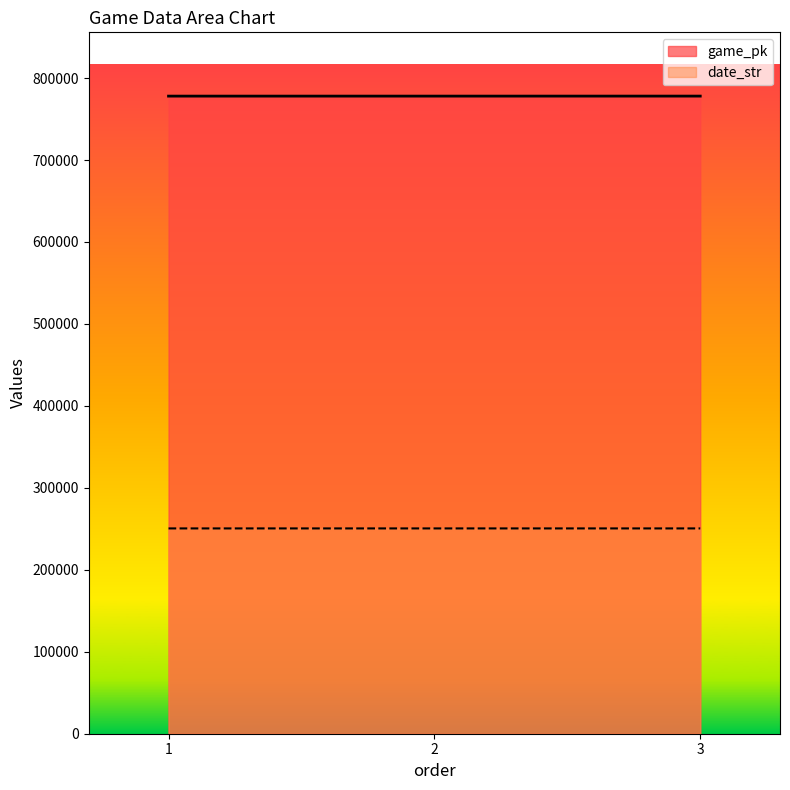

Is it true that date_str equals 152701 at 2?

False